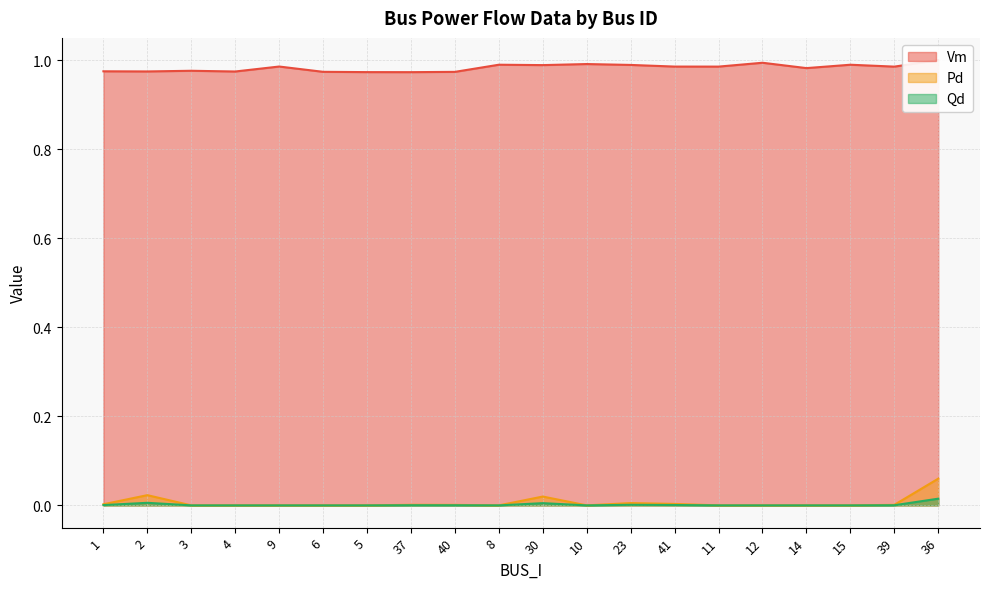

True or false: Pd has more than 1 interior local peaks.

True